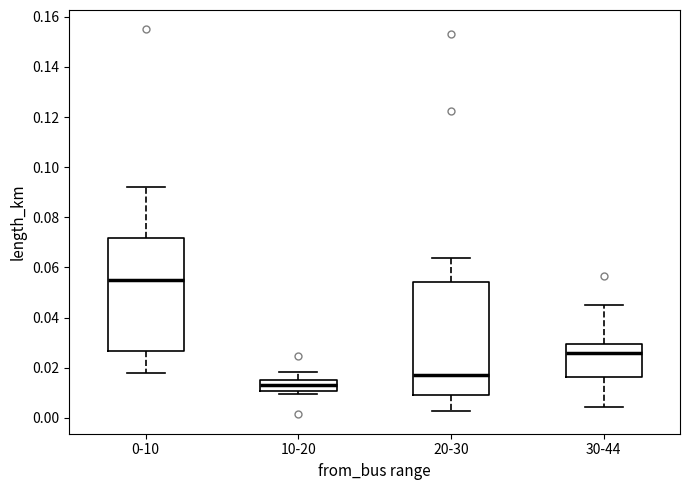

Reading left to right, transcribe this box plot: for each box, give where its median line is, the range the box spans, and where its two whiskers end, as read against the y-axis. The values are not printed on the chart, so give them approximately, as read against the axis.

0-10: median 0.056, box 0.026 to 0.072, whiskers 0.018 to 0.092
10-20: median 0.014, box 0.010 to 0.016, whiskers 0.010 (just below the box's lower edge) to 0.018
20-30: median 0.016, box 0.010 to 0.054, whiskers 0.002 to 0.064
30-44: median 0.026, box 0.016 to 0.030, whiskers 0.004 to 0.044